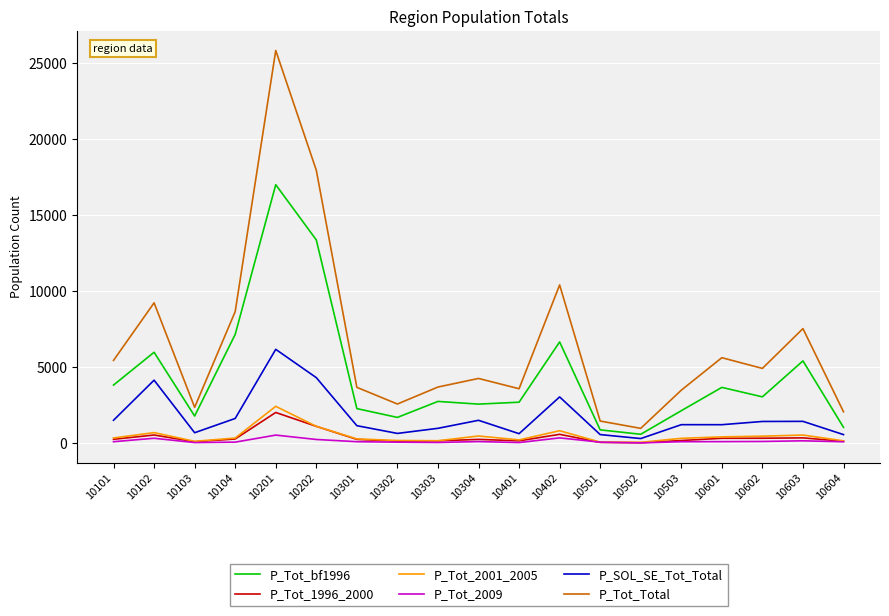

The P_Tot_bf1996 series shows 3323 at 10301. True or false?

False